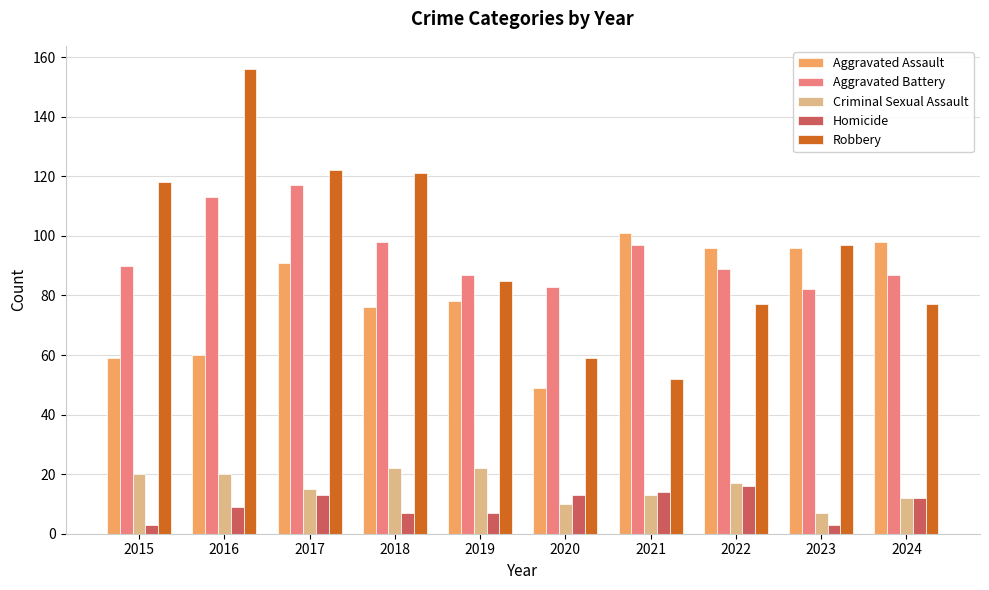

Reading left to right, extract all data points from this chart.

Aggravated Assault: 2015=59	2016=60	2017=91	2018=76	2019=78	2020=49	2021=101	2022=96	2023=96	2024=98
Aggravated Battery: 2015=90	2016=113	2017=117	2018=98	2019=87	2020=83	2021=97	2022=89	2023=82	2024=87
Criminal Sexual Assault: 2015=20	2016=20	2017=15	2018=22	2019=22	2020=10	2021=13	2022=17	2023=7	2024=12
Homicide: 2015=3	2016=9	2017=13	2018=7	2019=7	2020=13	2021=14	2022=16	2023=3	2024=12
Robbery: 2015=118	2016=156	2017=122	2018=121	2019=85	2020=59	2021=52	2022=77	2023=97	2024=77